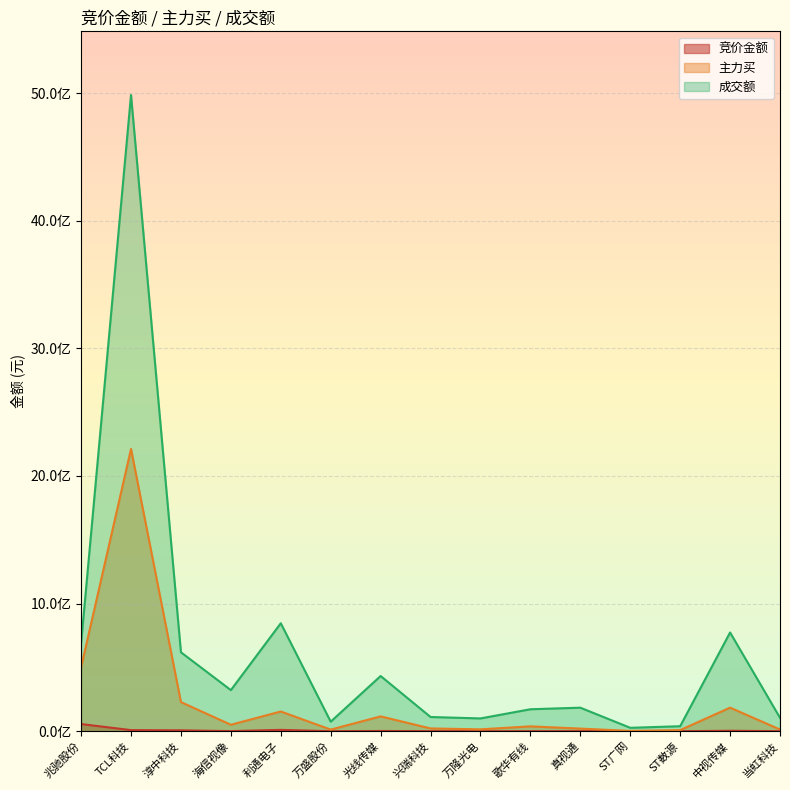

How many data points does each series have?

15